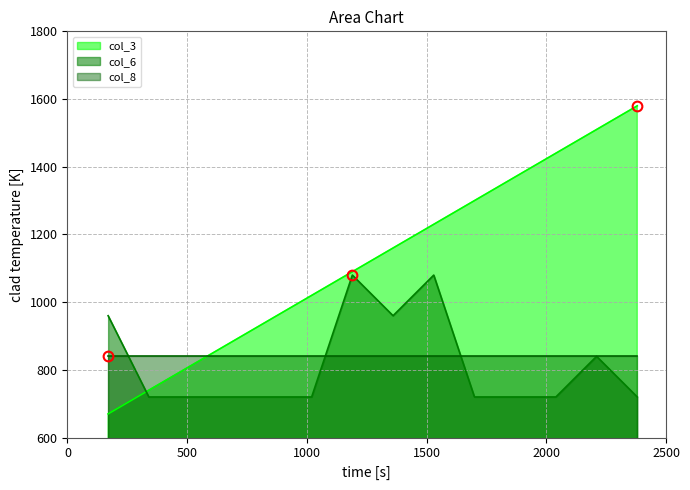

What is the minimum value for col_6?

720